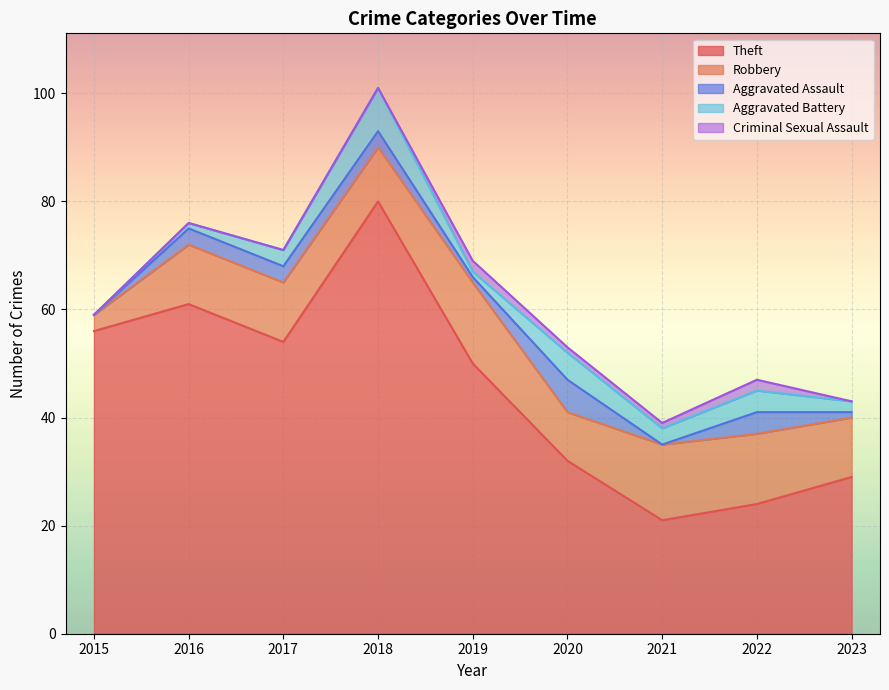

Reading left to right, list all the values displayed in this chart.

Theft: 2015=56	2016=61	2017=54	2018=80	2019=50	2020=32	2021=21	2022=24	2023=29
Robbery: 2015=3	2016=11	2017=11	2018=10	2019=15	2020=9	2021=14	2022=13	2023=11
Aggravated Assault: 2015=0	2016=3	2017=3	2018=3	2019=1	2020=6	2021=0	2022=4	2023=1
Aggravated Battery: 2015=0	2016=1	2017=3	2018=8	2019=1	2020=5	2021=3	2022=4	2023=2
Criminal Sexual Assault: 2015=0	2016=0	2017=0	2018=0	2019=2	2020=1	2021=1	2022=2	2023=0